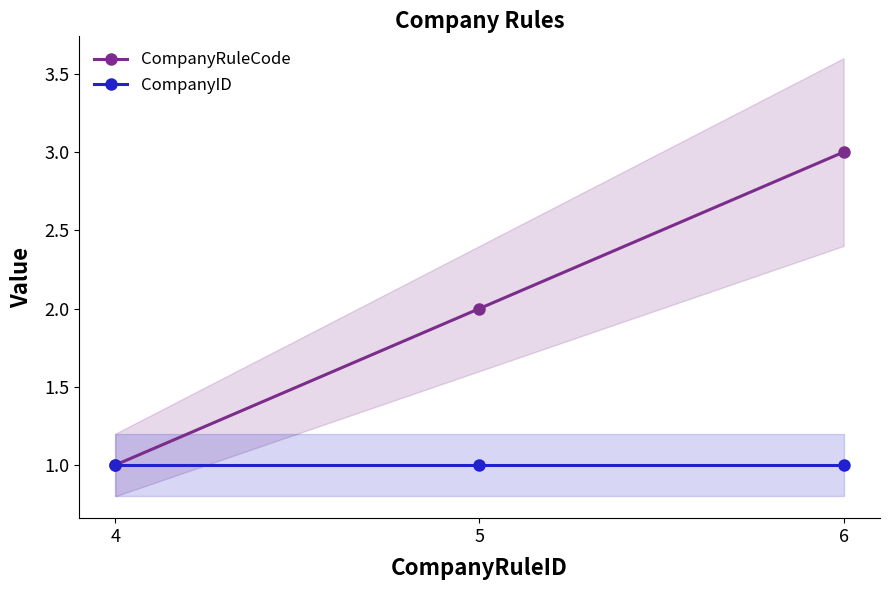

Reading right to left, extract all data points from this chart.

CompanyRuleCode: 6=3	5=2	4=1
CompanyID: 6=1	5=1	4=1